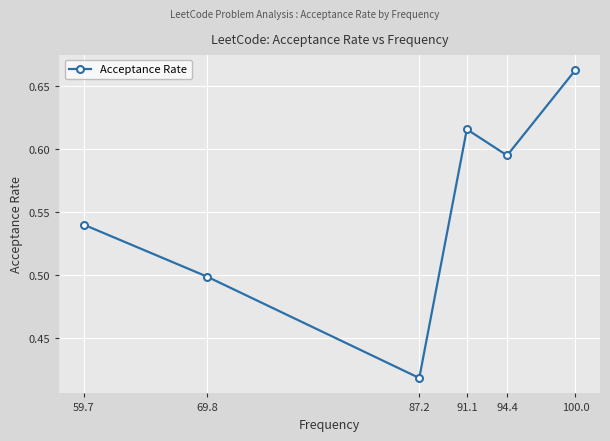

Is it true that the value at 87.2 is 0.1?

False